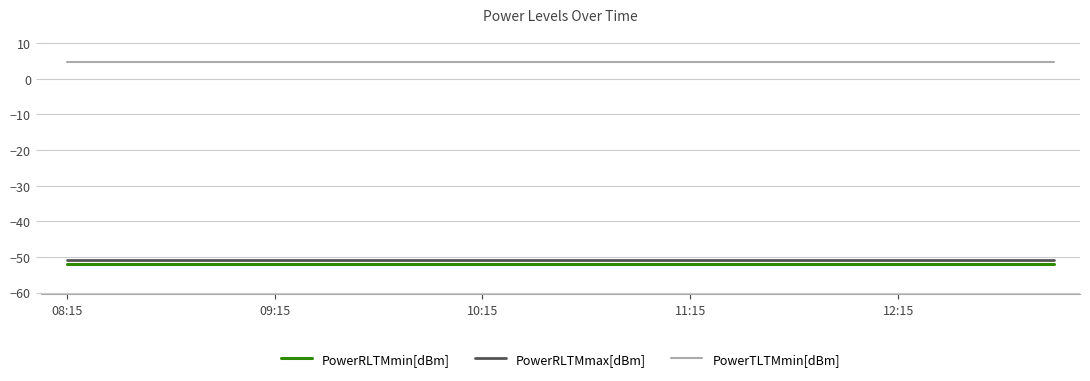

Which series has the largest total across all categories?

PowerTLTMmin[dBm]